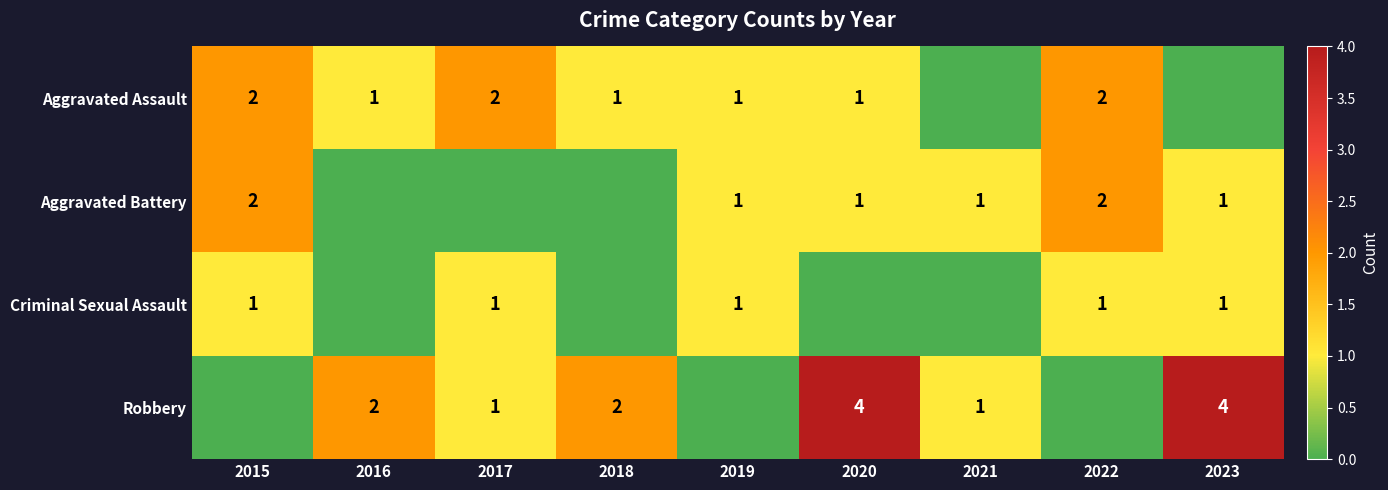

At how many categories does at least one series exceed 2?

2